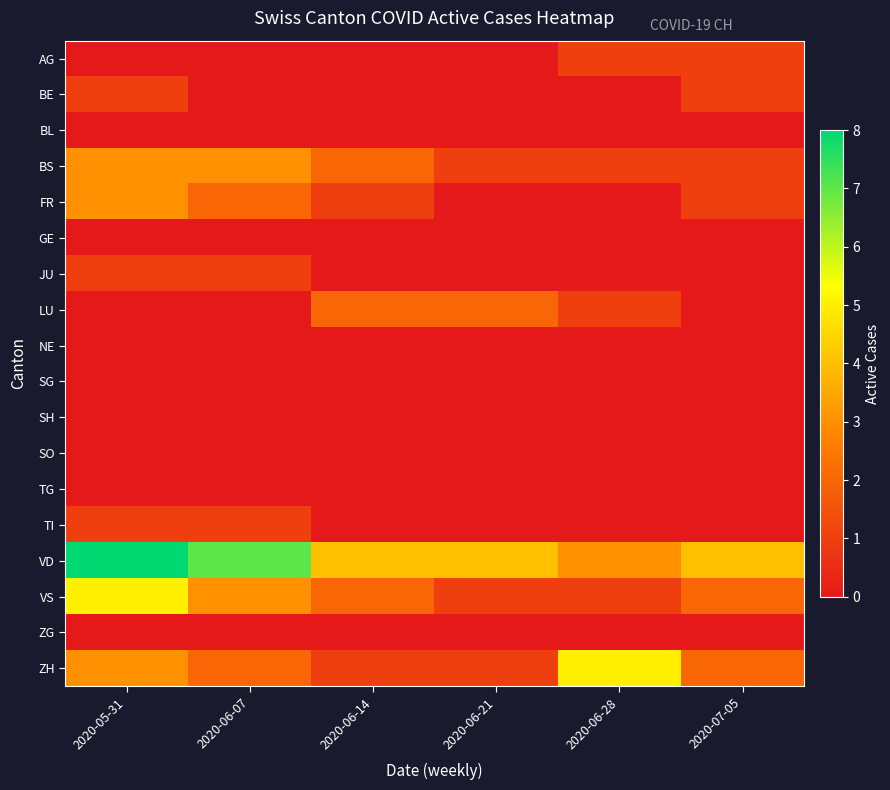

Reading right to left, extract all data points from this chart.

AG: 2020-07-05=1	2020-06-28=1	2020-06-21=0	2020-06-14=0	2020-06-07=0	2020-05-31=0
BE: 2020-07-05=1	2020-06-28=0	2020-06-21=0	2020-06-14=0	2020-06-07=0	2020-05-31=1
BL: 2020-07-05=0	2020-06-28=0	2020-06-21=0	2020-06-14=0	2020-06-07=0	2020-05-31=0
BS: 2020-07-05=1	2020-06-28=1	2020-06-21=1	2020-06-14=2	2020-06-07=3	2020-05-31=3
FR: 2020-07-05=1	2020-06-28=0	2020-06-21=0	2020-06-14=1	2020-06-07=2	2020-05-31=3
GE: 2020-07-05=0	2020-06-28=0	2020-06-21=0	2020-06-14=0	2020-06-07=0	2020-05-31=0
JU: 2020-07-05=0	2020-06-28=0	2020-06-21=0	2020-06-14=0	2020-06-07=1	2020-05-31=1
LU: 2020-07-05=0	2020-06-28=1	2020-06-21=2	2020-06-14=2	2020-06-07=0	2020-05-31=0
NE: 2020-07-05=0	2020-06-28=0	2020-06-21=0	2020-06-14=0	2020-06-07=0	2020-05-31=0
SG: 2020-07-05=0	2020-06-28=0	2020-06-21=0	2020-06-14=0	2020-06-07=0	2020-05-31=0
SH: 2020-07-05=0	2020-06-28=0	2020-06-21=0	2020-06-14=0	2020-06-07=0	2020-05-31=0
SO: 2020-07-05=0	2020-06-28=0	2020-06-21=0	2020-06-14=0	2020-06-07=0	2020-05-31=0
TG: 2020-07-05=0	2020-06-28=0	2020-06-21=0	2020-06-14=0	2020-06-07=0	2020-05-31=0
TI: 2020-07-05=0	2020-06-28=0	2020-06-21=0	2020-06-14=0	2020-06-07=1	2020-05-31=1
VD: 2020-07-05=4	2020-06-28=3	2020-06-21=4	2020-06-14=4	2020-06-07=7	2020-05-31=8
VS: 2020-07-05=2	2020-06-28=1	2020-06-21=1	2020-06-14=2	2020-06-07=3	2020-05-31=5
ZG: 2020-07-05=0	2020-06-28=0	2020-06-21=0	2020-06-14=0	2020-06-07=0	2020-05-31=0
ZH: 2020-07-05=2	2020-06-28=5	2020-06-21=1	2020-06-14=1	2020-06-07=2	2020-05-31=3